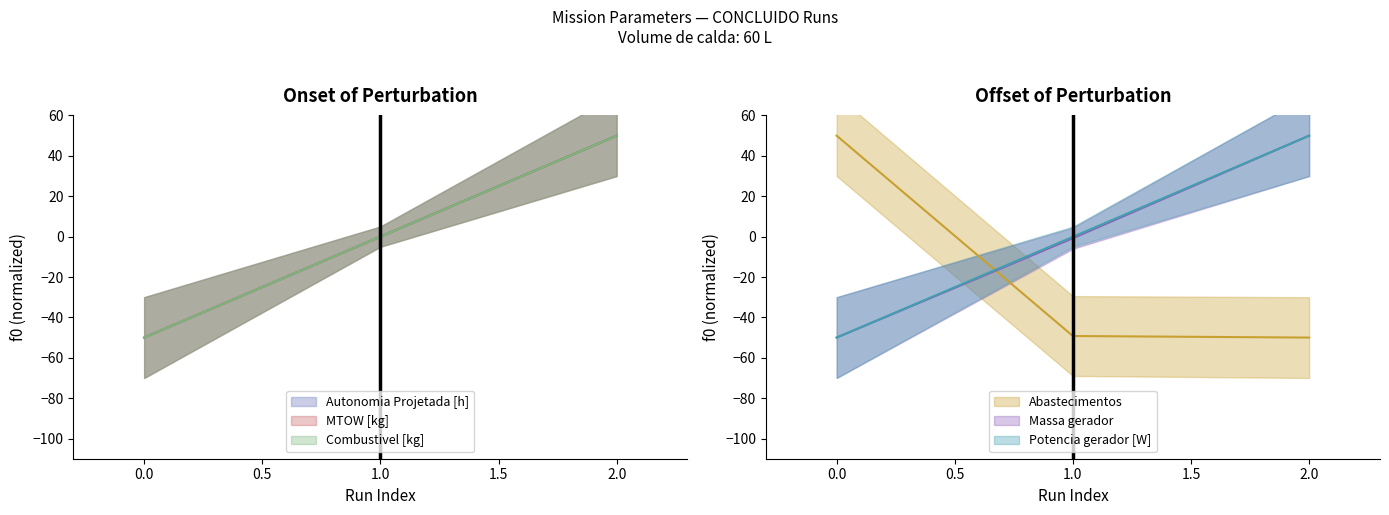

Which series has the largest range (max minus min)?

Autonomia Projetada [h]